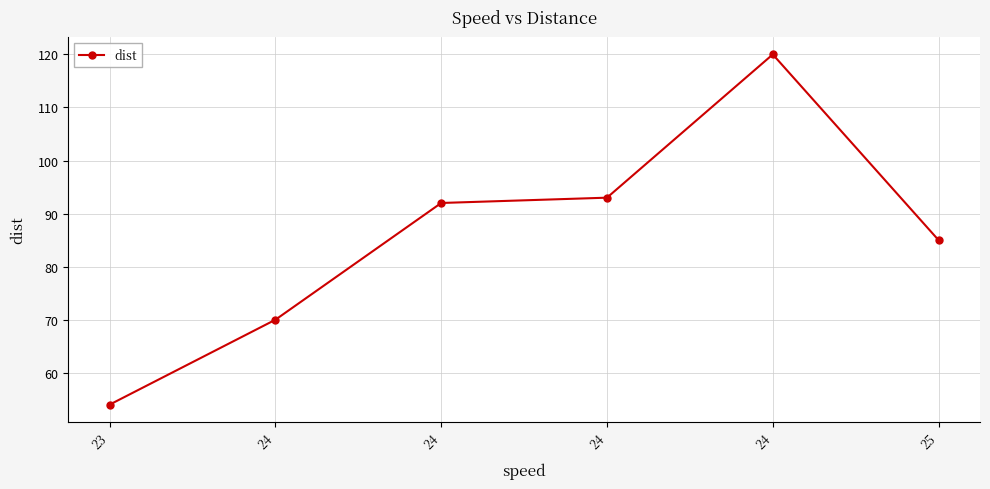

At which category does the chart reach its peak across all series?

24